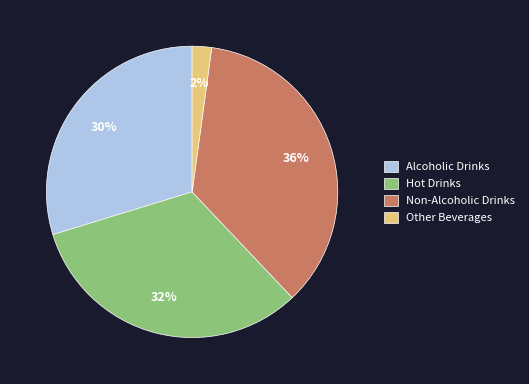

Between Alcoholic Drinks and Hot Drinks, which is larger?

Hot Drinks